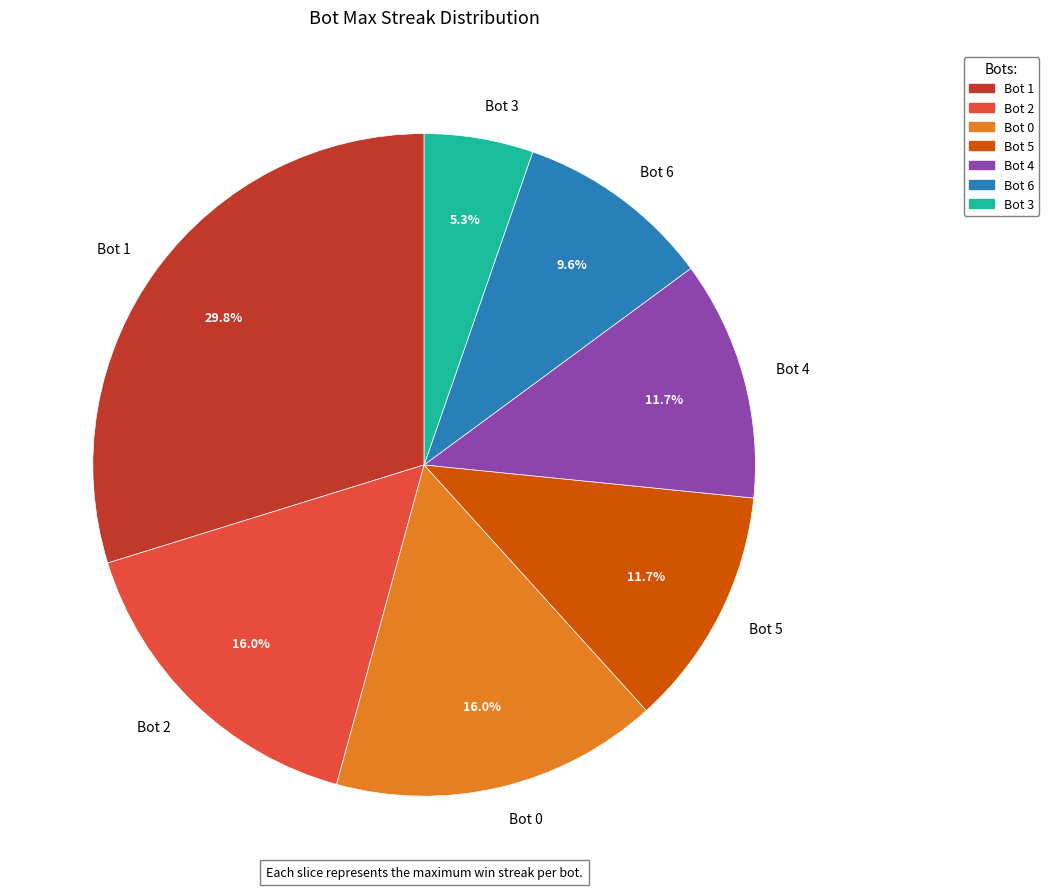

How many segments does this pie chart have?

7